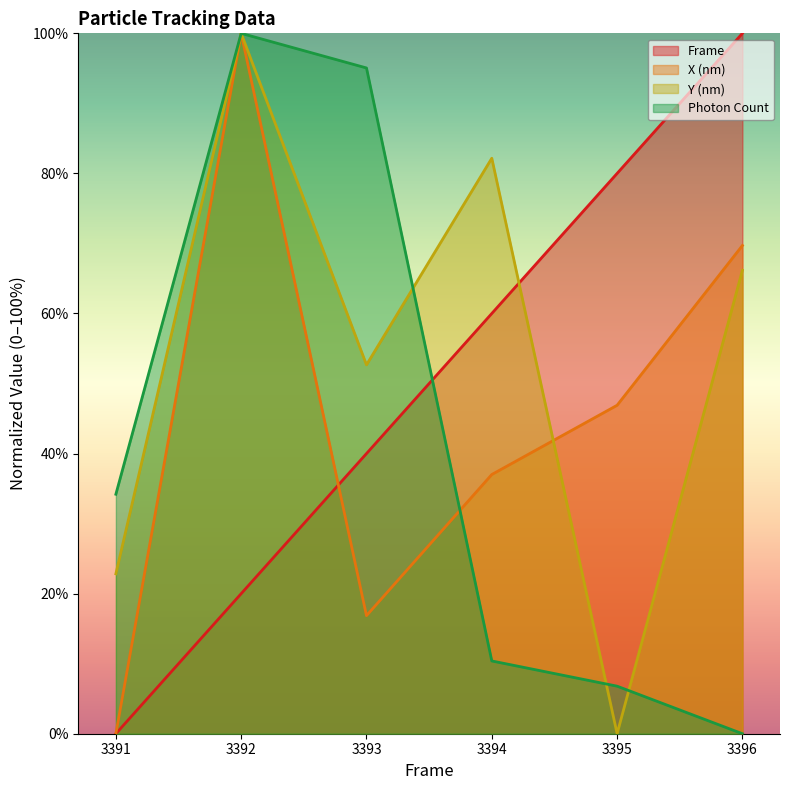

What is the total value across all series at 3394?

189.6